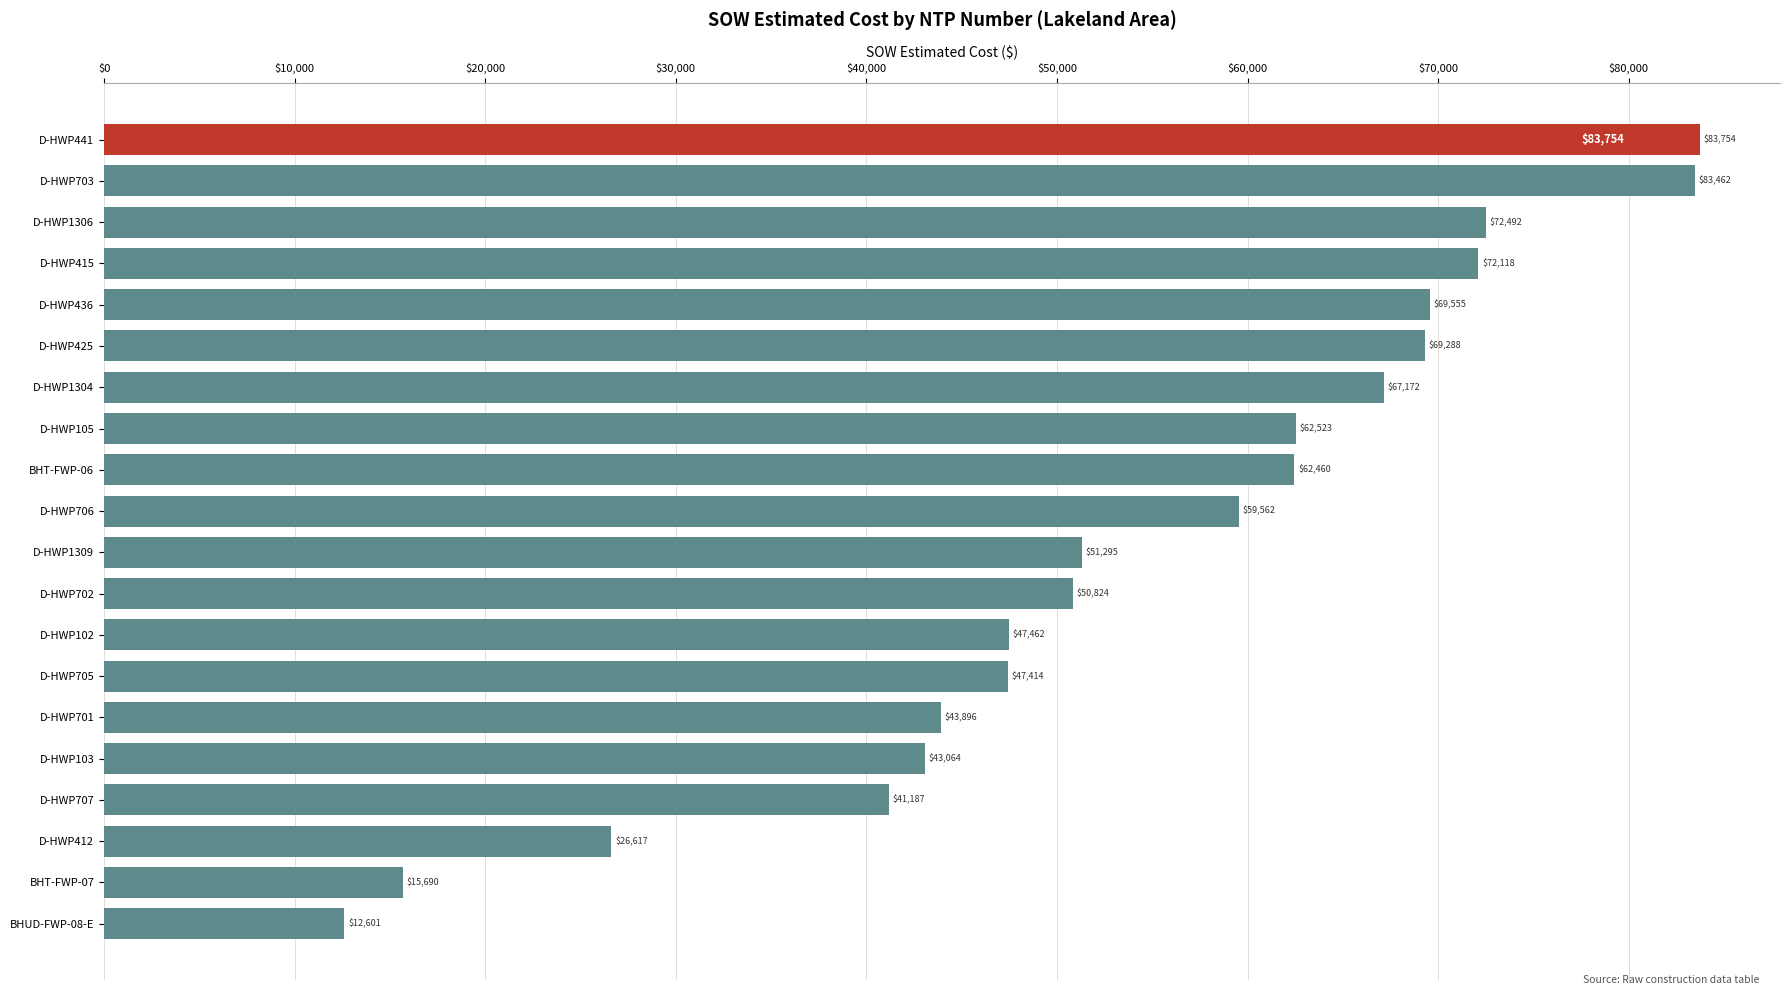

Is it true that the value at D-HWP105 is 109351.2?

False